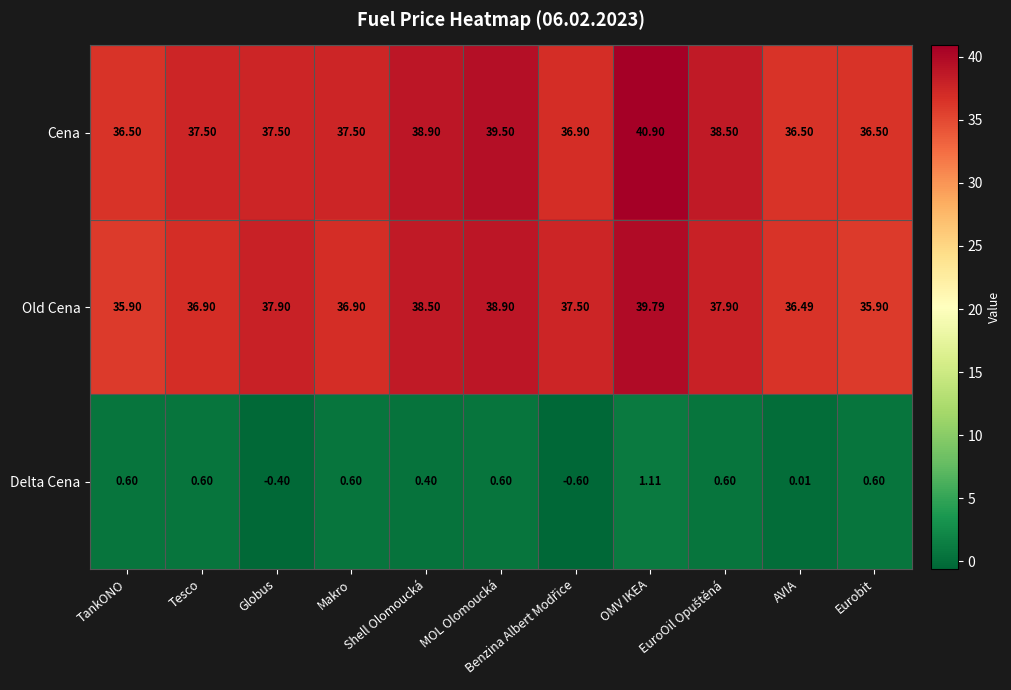

List the series in order of their peak value, lowest first.

Delta Cena, Old Cena, Cena